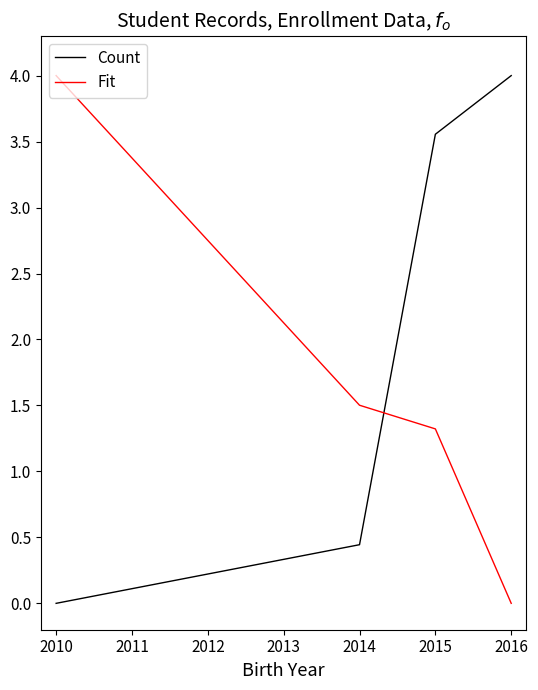

How many values in the Fit series are below 1?

1